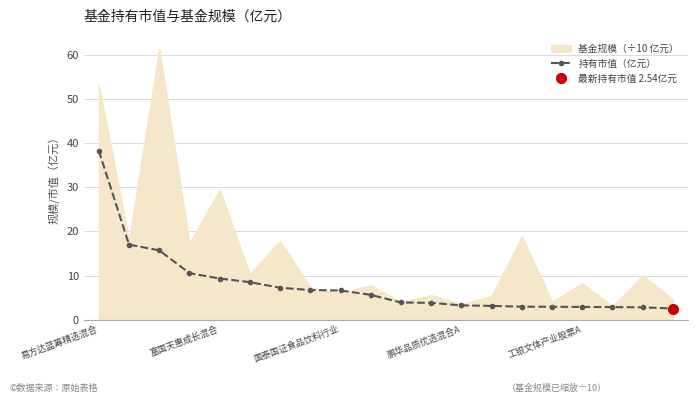

Approximately how many times larger is the value at 18 compared to 10?

0.7